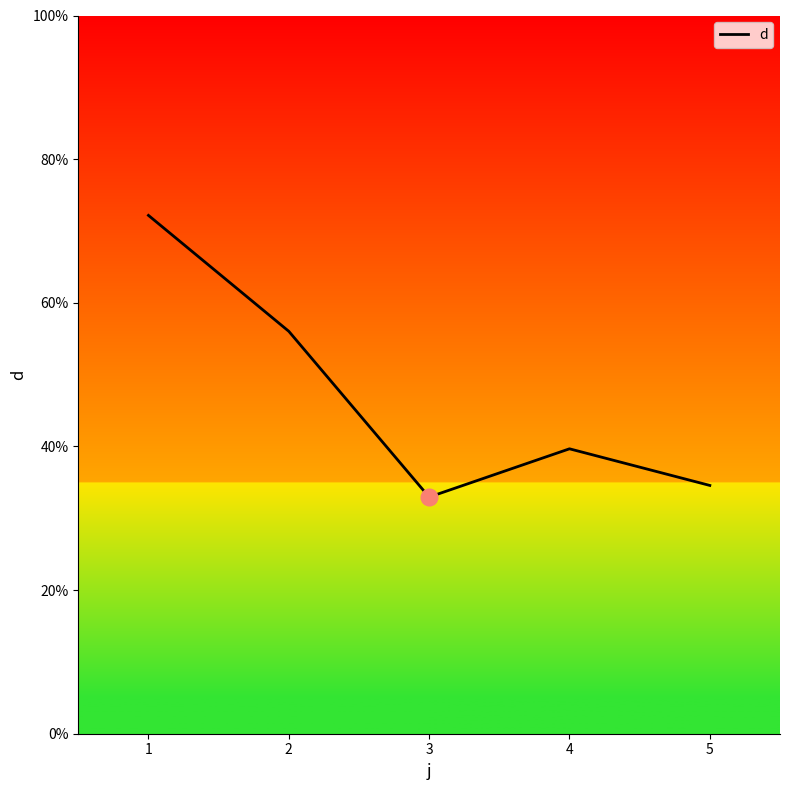

Reading left to right, list all the values displayed in this chart.

72.2	56.0	33.0	39.7	34.6